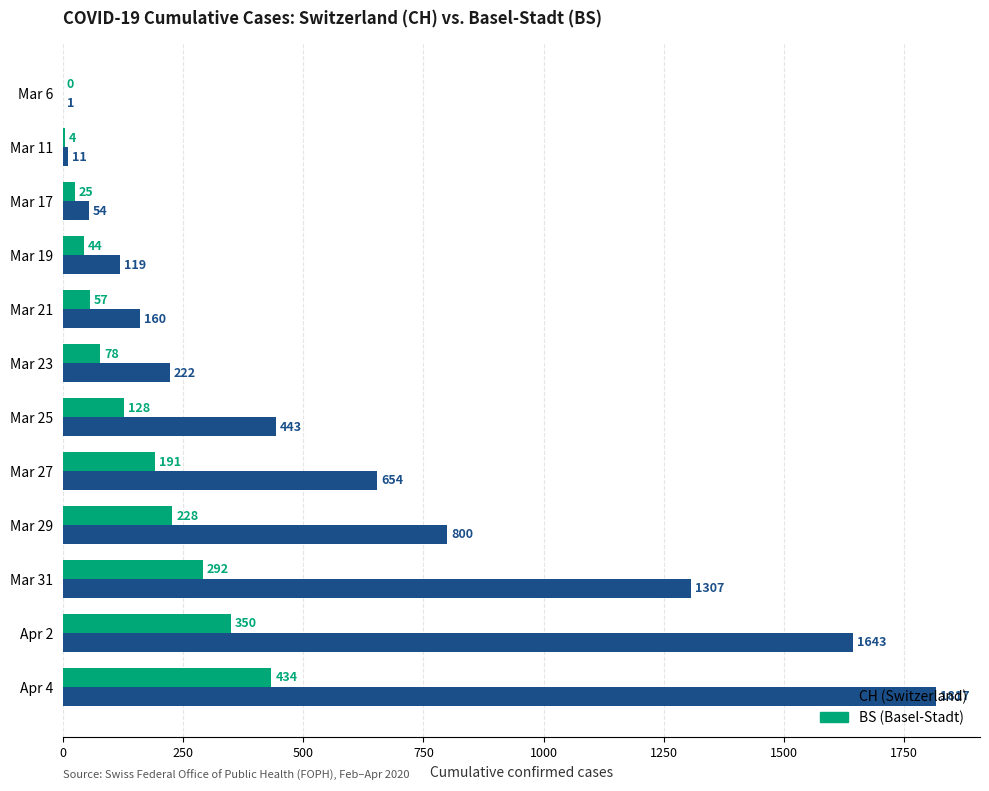

The value of BS (Basel-Stadt) at Apr 2 is 350. True or false?

True